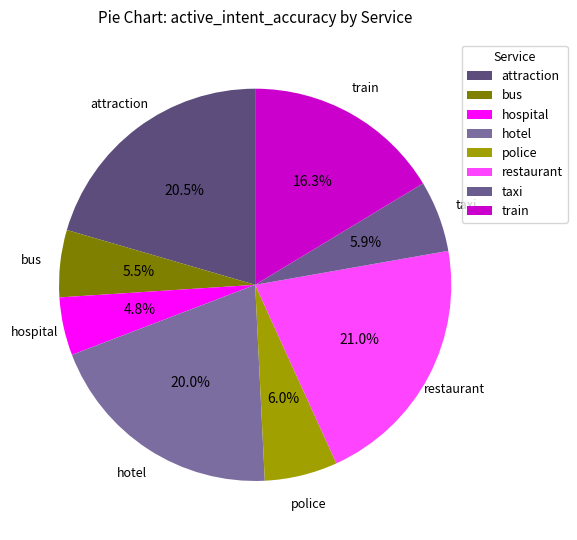

To the nearest percent, what portion does taxi represent?

6%